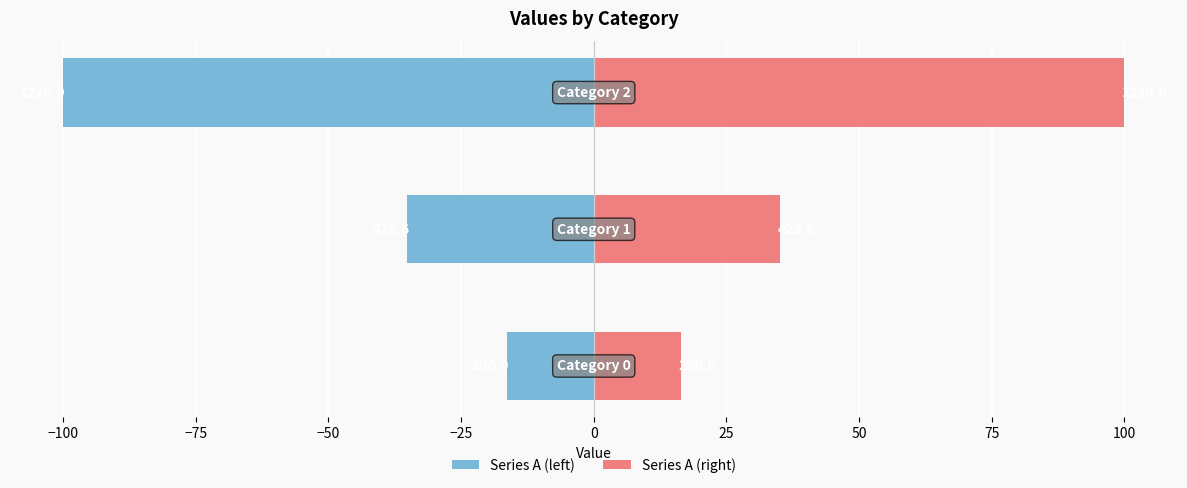

What is the sum of all Series A (left) values?

-151.5